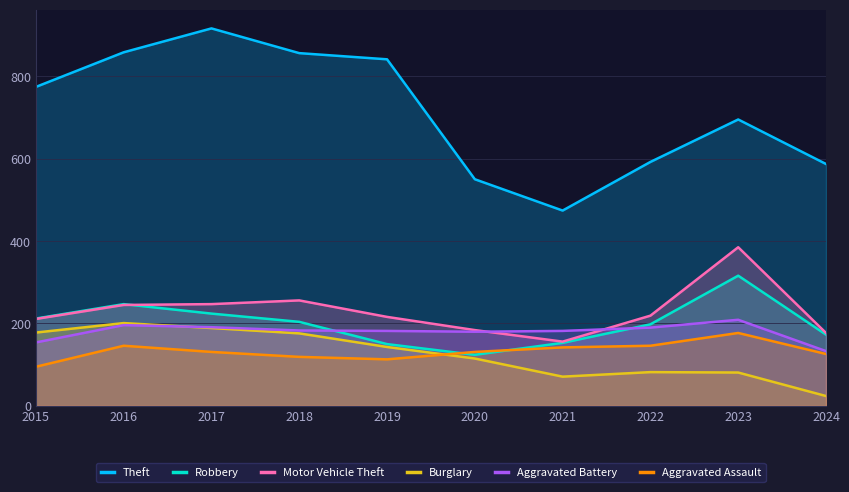

True or false: Theft and Robbery cross at least once.

False